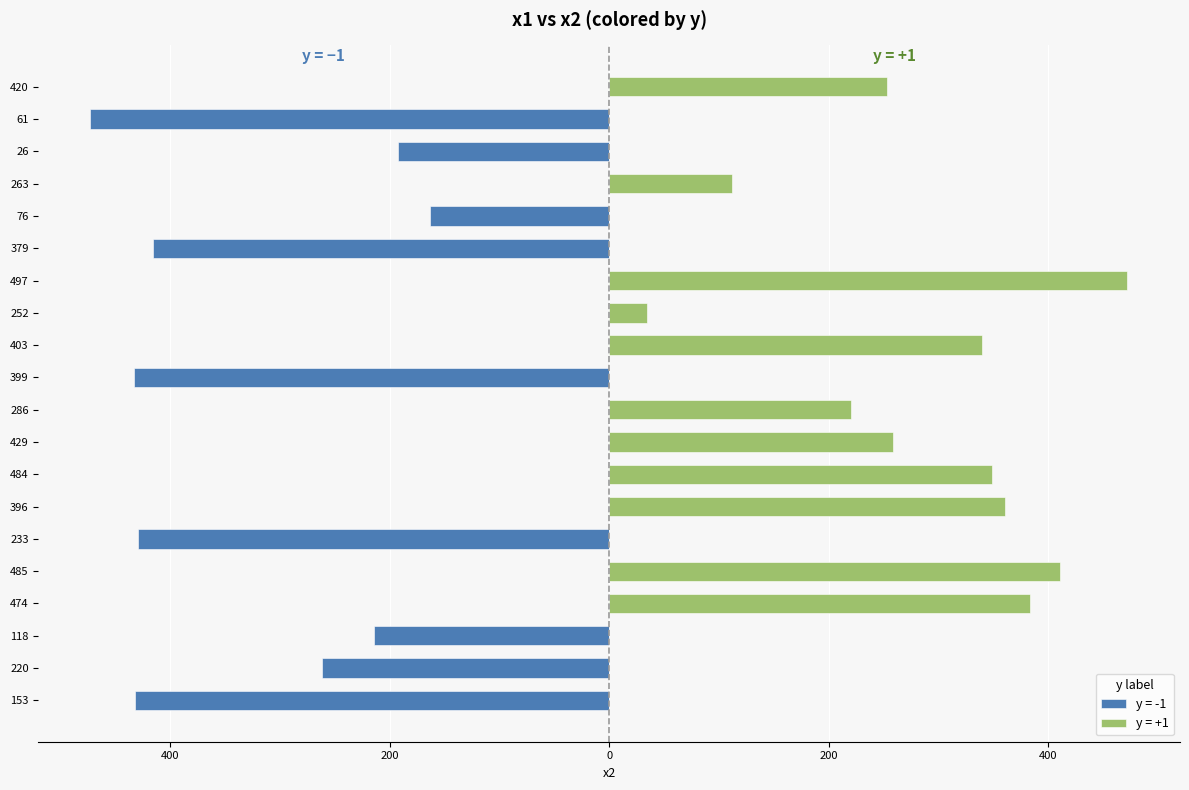

Reading left to right, transcribe all the data shown in this chart.

x2: 153=432	220=262	118=214	474=384	485=411	233=430	396=361	484=349	429=259	286=220	399=433	403=340	252=34	497=472	379=416	76=163	263=112	26=193	61=473	420=253
y: 153=-1	220=-1	118=-1	474=1	485=1	233=-1	396=1	484=1	429=1	286=1	399=-1	403=1	252=1	497=1	379=-1	76=-1	263=1	26=-1	61=-1	420=1